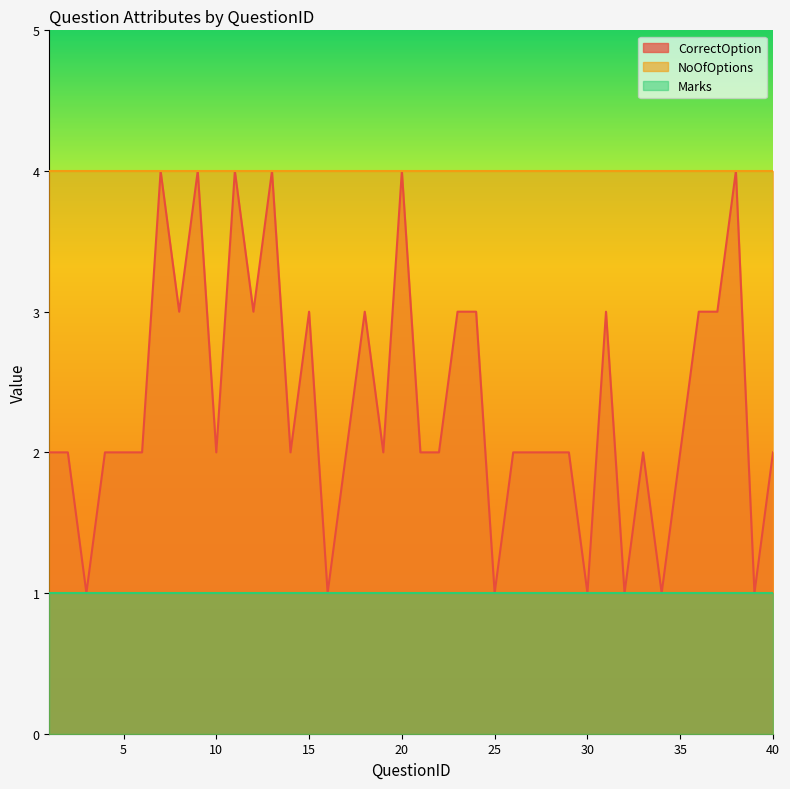

How many lines are shown in the chart?

3